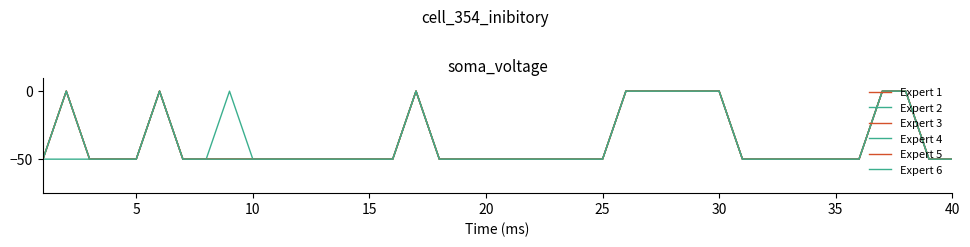

True or false: Expert 4 and Expert 1 cross at least once.

False